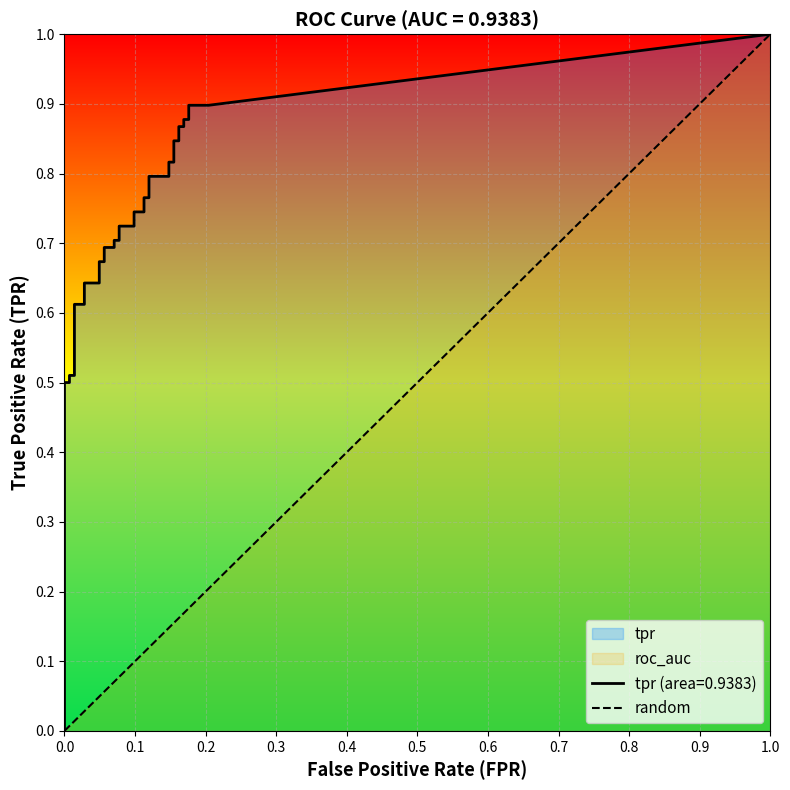

Rank the categories by value from lowest to highest.

0.0, 1.0